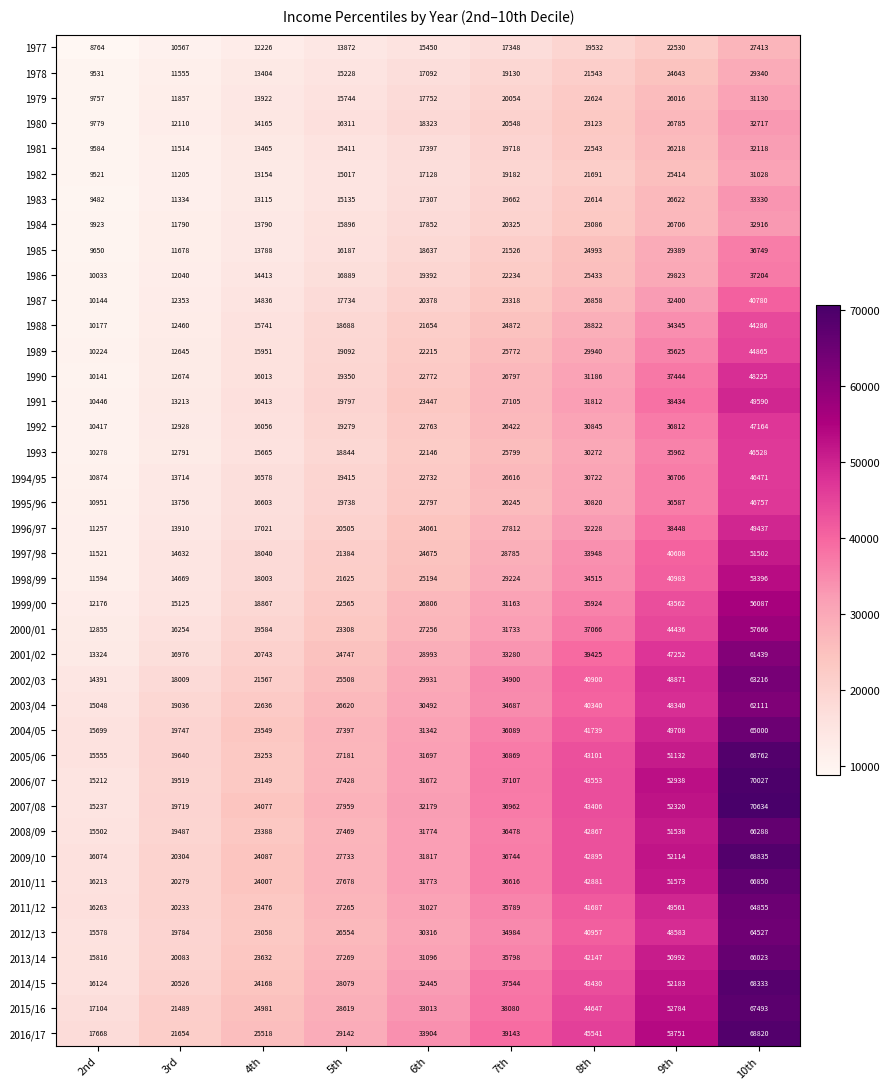

The 1997/98 series shows 14632 at 3rd. True or false?

True